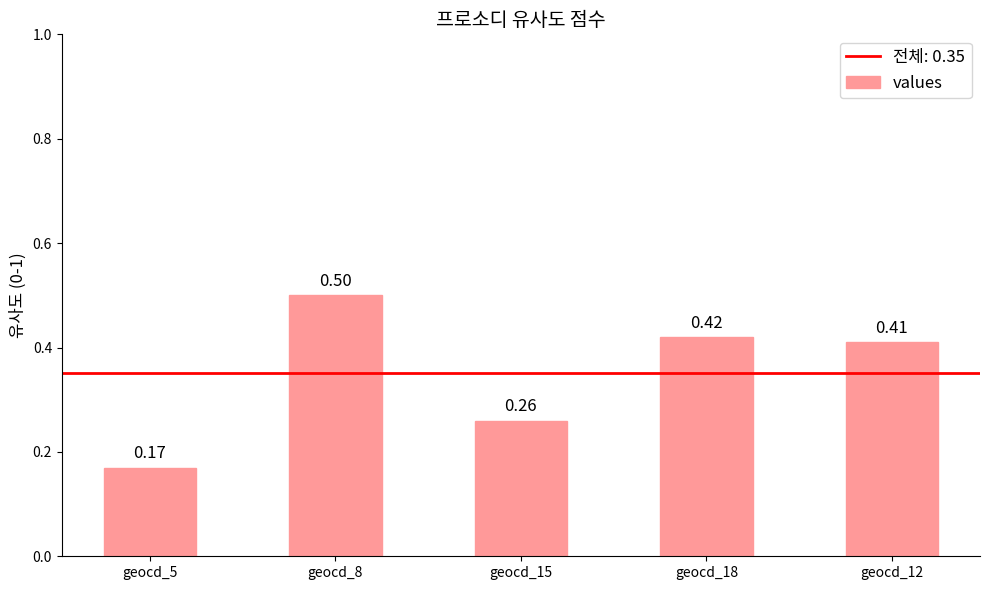

At which category does the chart reach its minimum across all series?

geocd_5